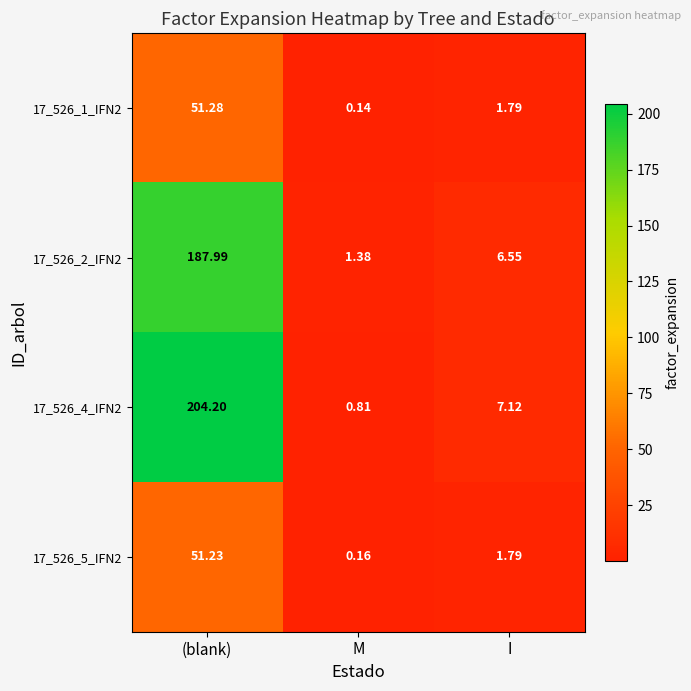

List the labels in order of 17_526_1_IFN2 value, smallest first.

M, I, (blank)